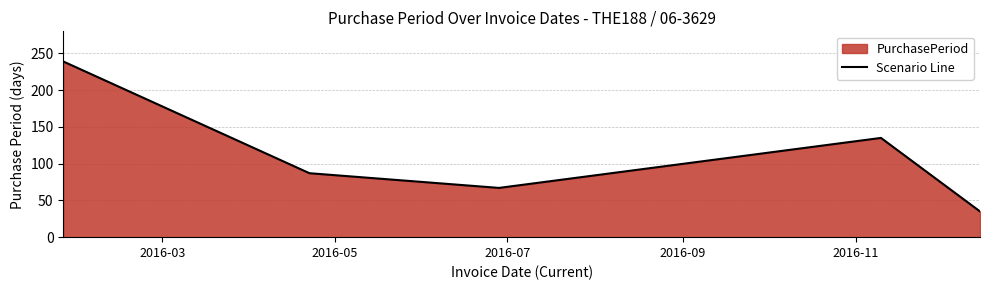

What is the smallest value displayed?

35